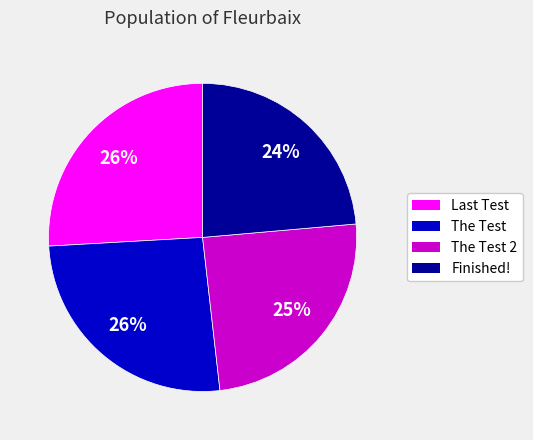

Is there any slice that represents more than half of the pie?

No